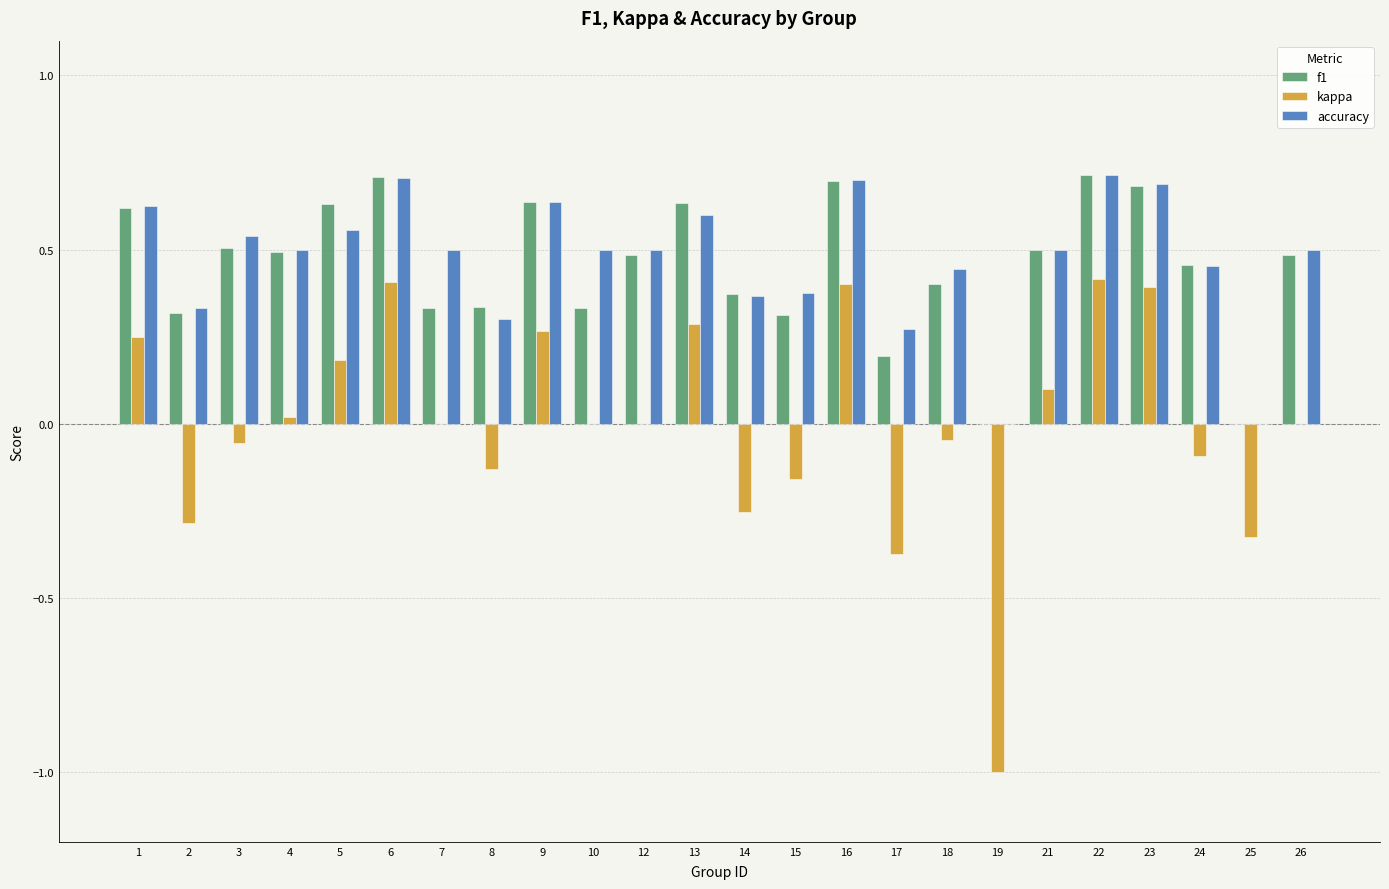

The value of kappa at 9 is 0.1. True or false?

False